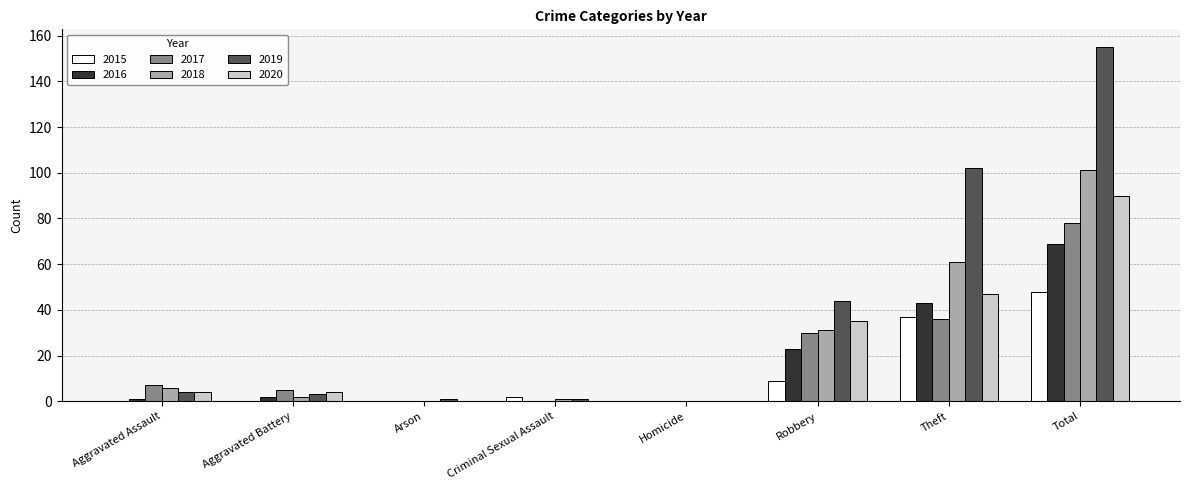

What is the maximum value for 2020?

90